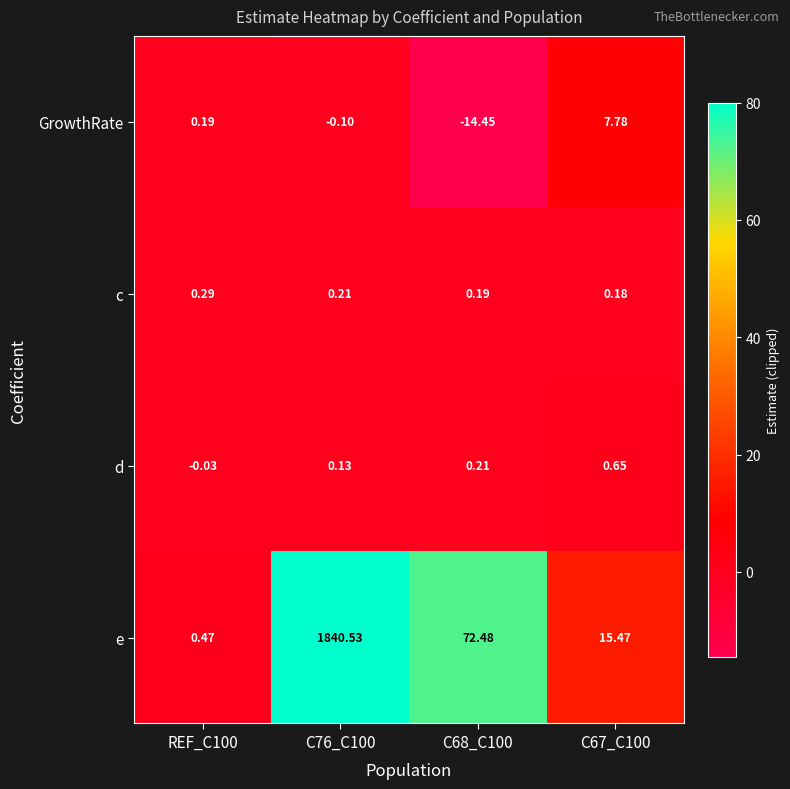

Which series has the largest total across all categories?

e